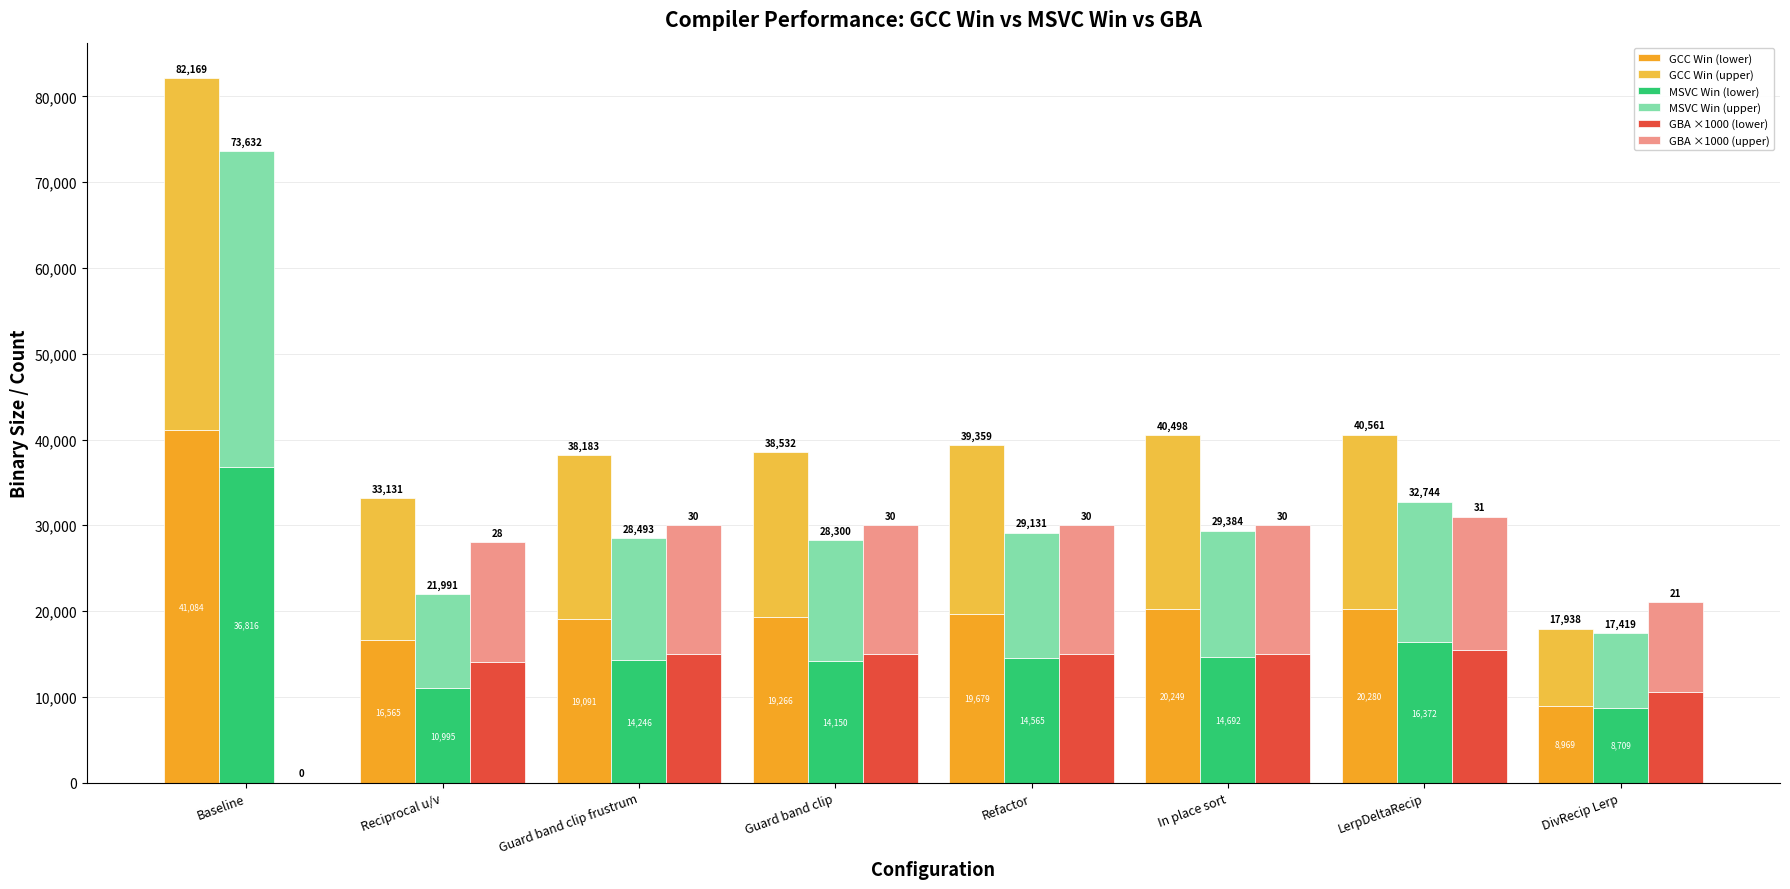

What is the difference between the maximum and minimum values in the GBA ×1000 (lower) series?

15500